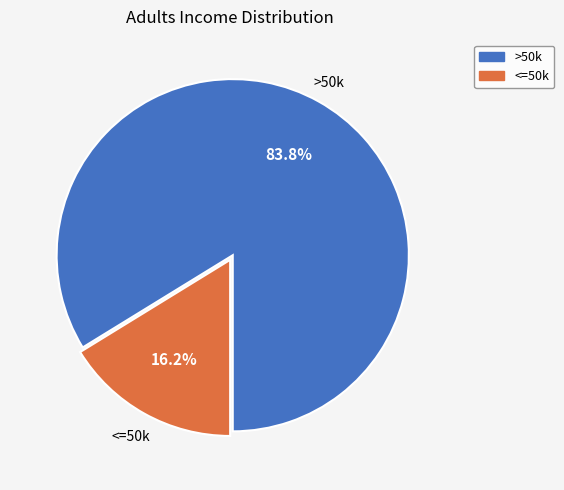

Rank the categories by value from highest to lowest.

>50k, <=50k